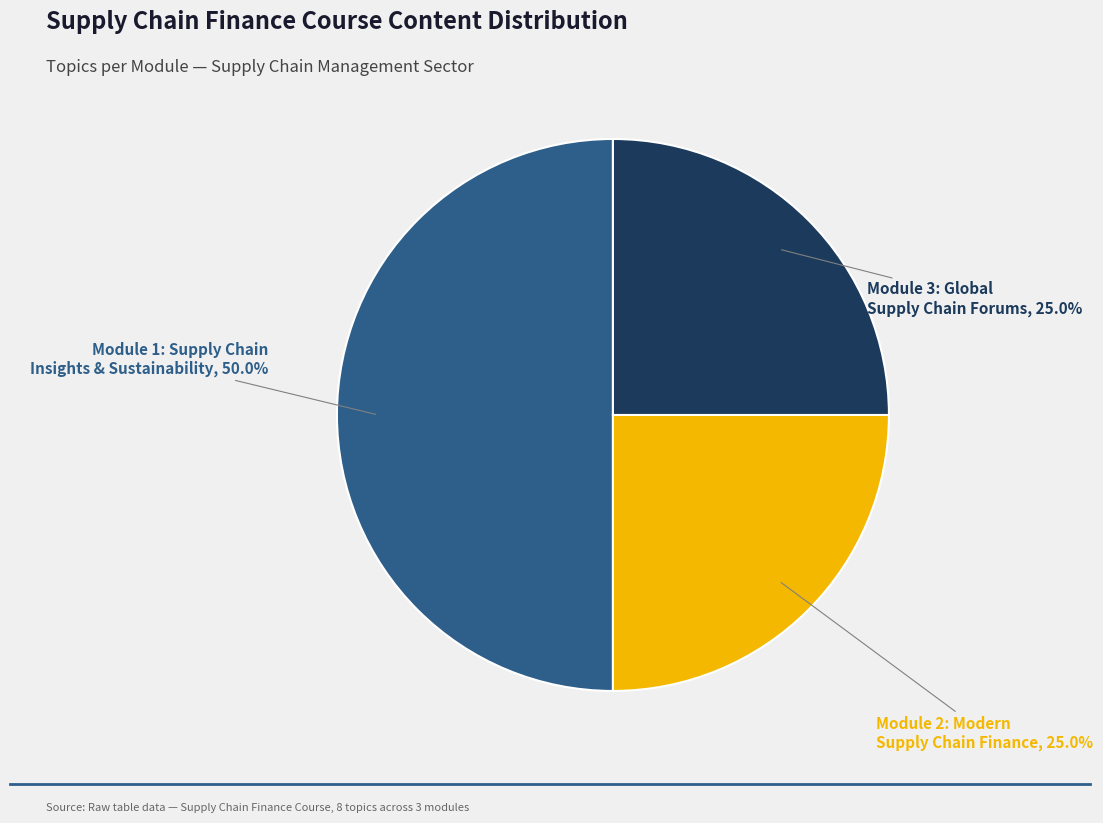

True or false: Module 2: Modern Supply Chain Finance accounts for 30% of the total.

False